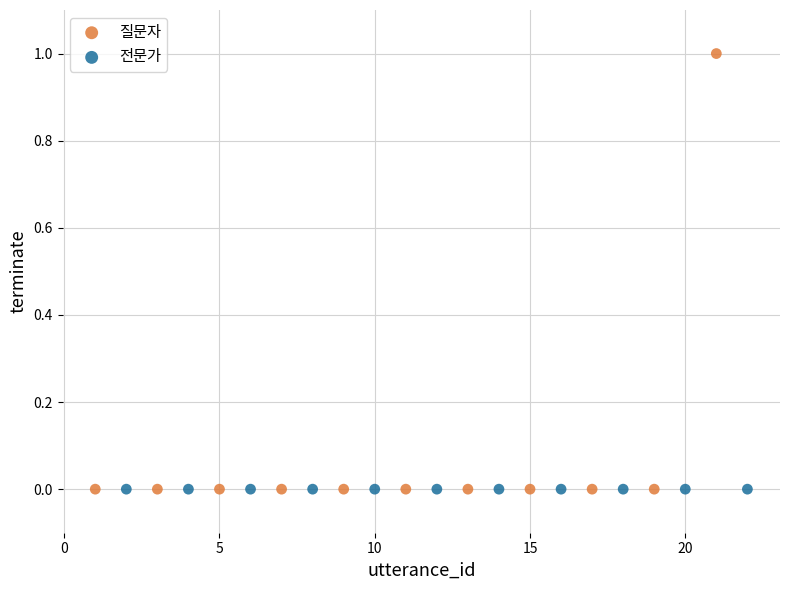

Which series contains the highest Y value?

질문자